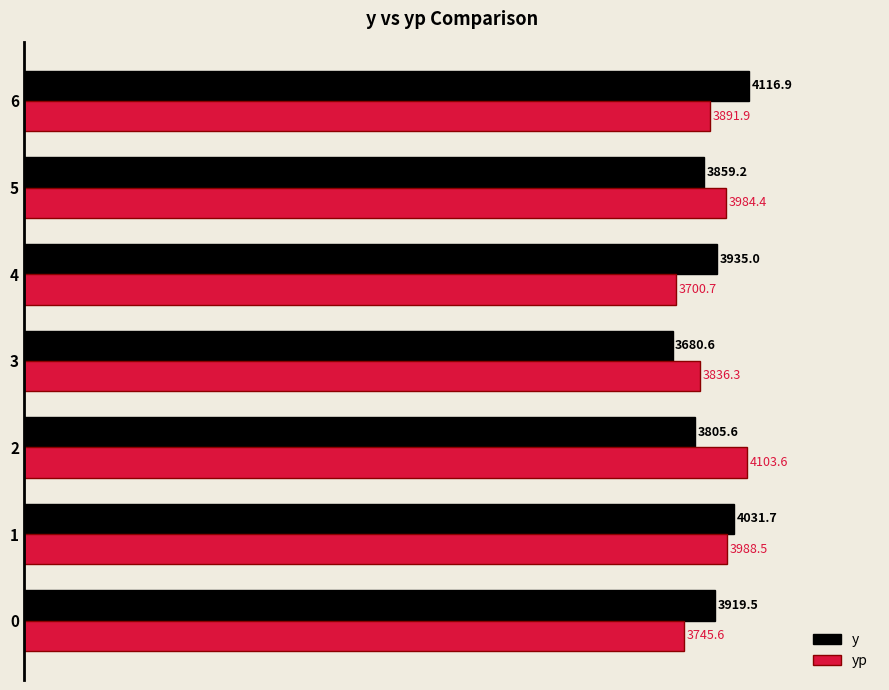

Which series changed the most between 0 and 4?

yp